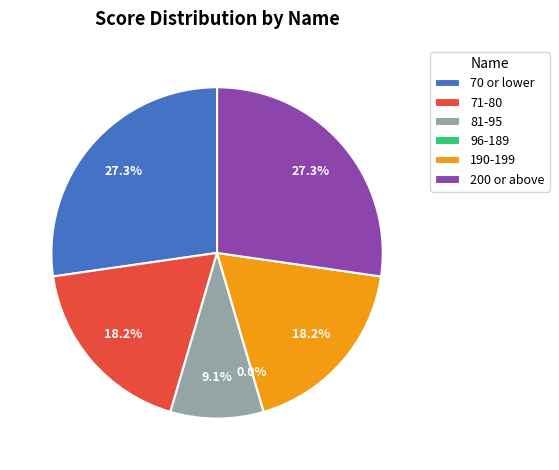

What percentage is the 200 or above slice, to the nearest percent?

27%